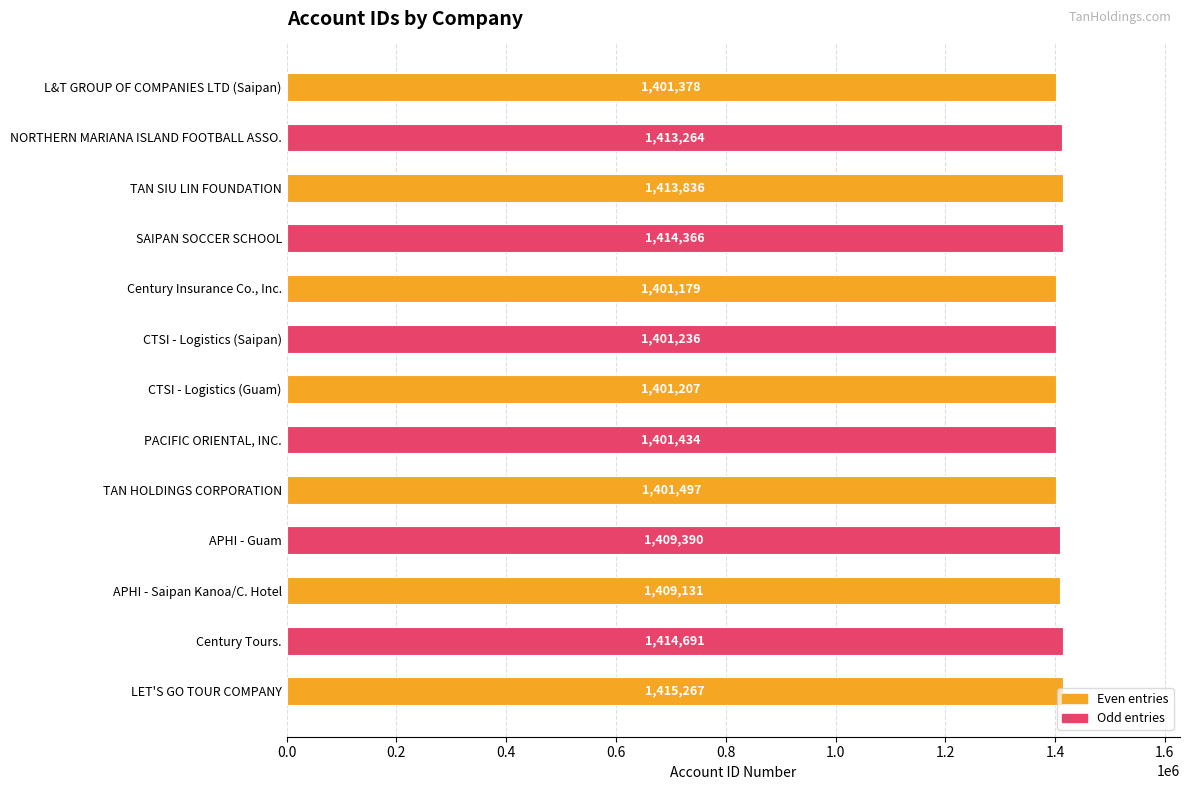

List the labels in order of value, largest first.

LET'S GO TOUR COMPANY, Century Tours., SAIPAN SOCCER SCHOOL, TAN SIU LIN FOUNDATION, NORTHERN MARIANA ISLAND FOOTBALL ASSO., APHI - Guam, APHI - Saipan Kanoa/C. Hotel, TAN HOLDINGS CORPORATION, PACIFIC ORIENTAL, INC., L&T GROUP OF COMPANIES LTD (Saipan), CTSI - Logistics (Saipan), CTSI - Logistics (Guam), Century Insurance Co., Inc.